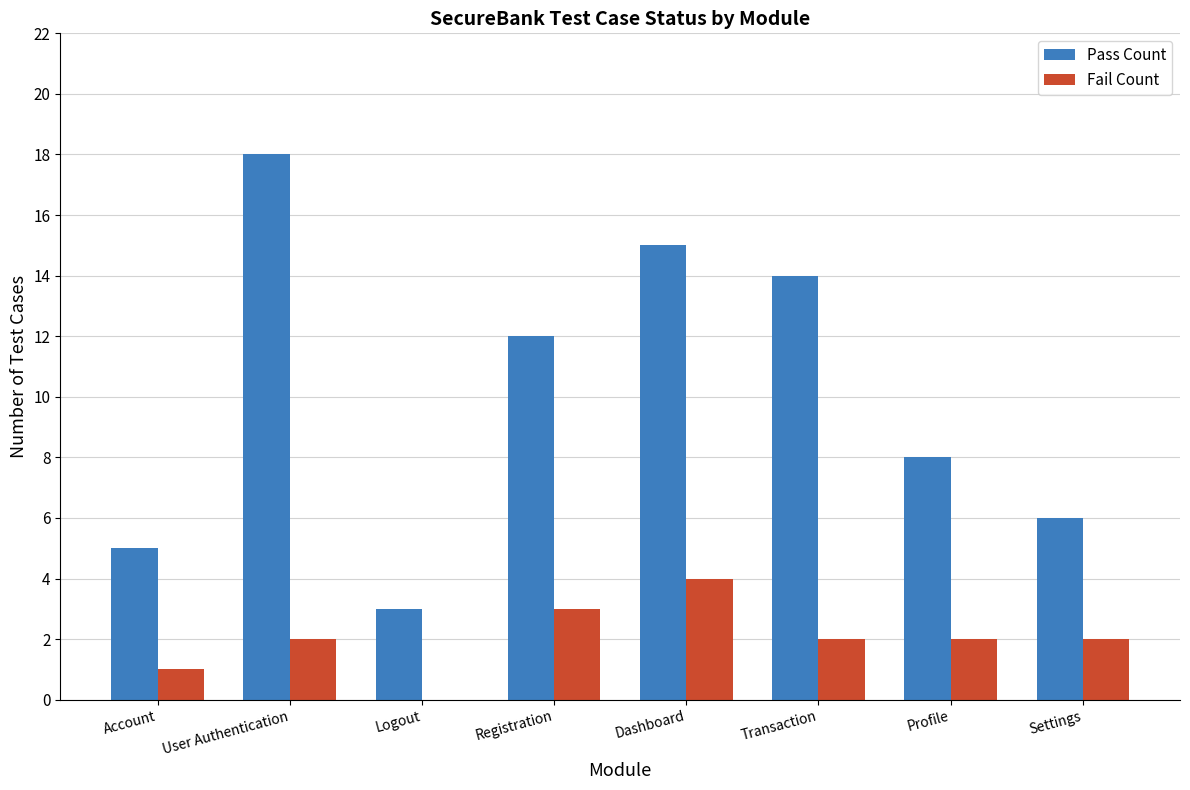

The Fail Count series shows 0 at Logout. True or false?

True